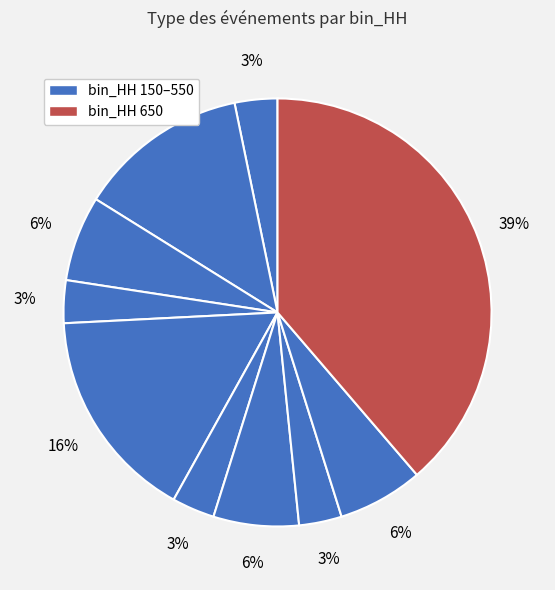

To the nearest percent, what is the difference between the largest and smallest slice percentages?

35%